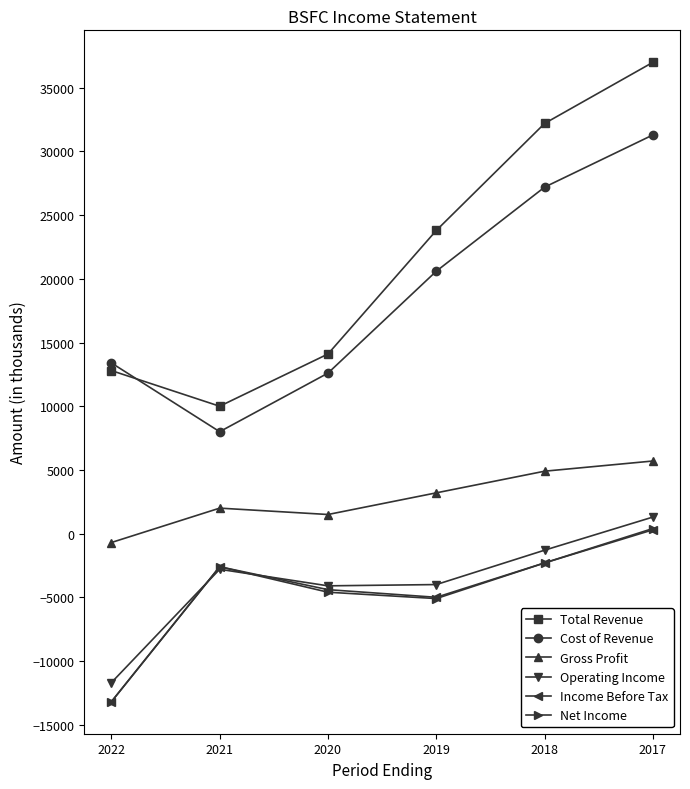

In Operating Income, how many points are lower than both neighbors (excluding endpoints)?

1